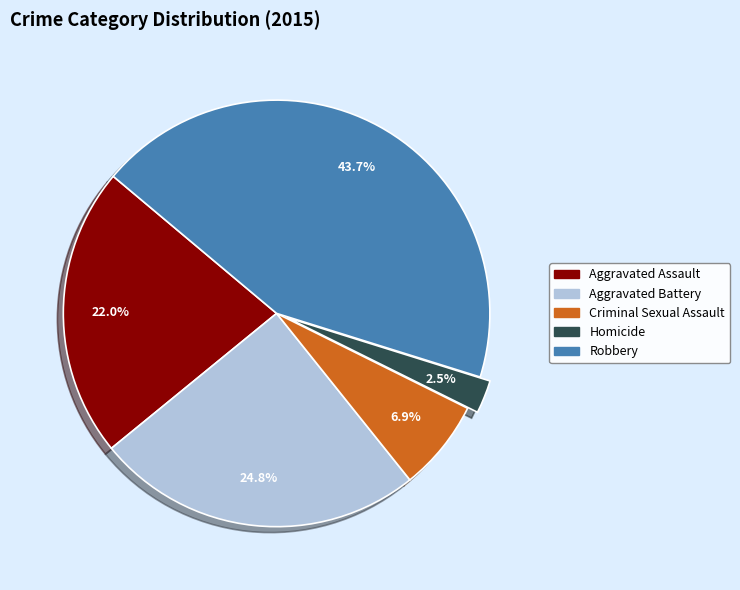

True or false: Criminal Sexual Assault accounts for 7% of the total.

True